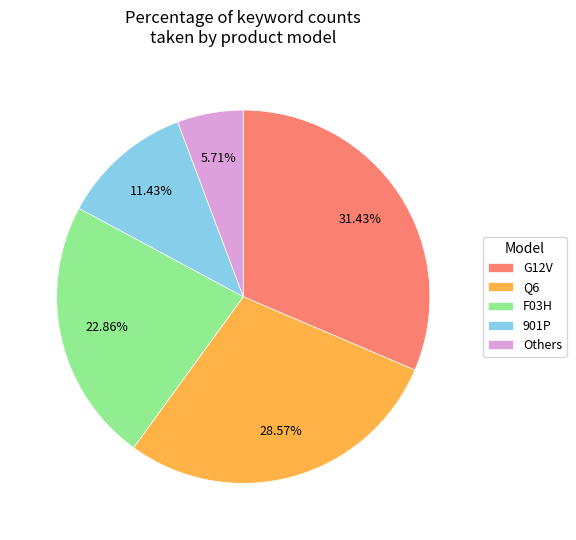

Is there any slice that represents more than half of the pie?

No